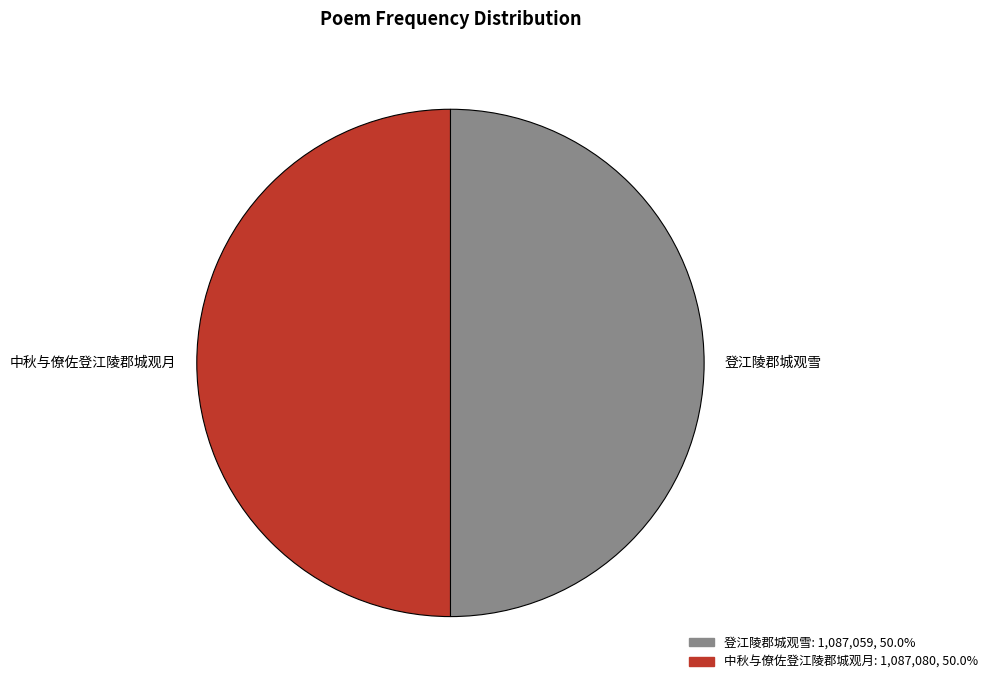

True or false: 登江陵郡城观雪 accounts for 31% of the total.

False